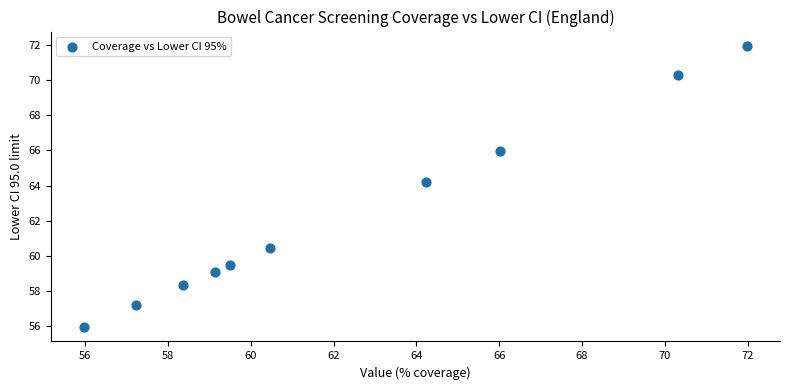

What Y value in the scatter plot is closest to 63?

64.2